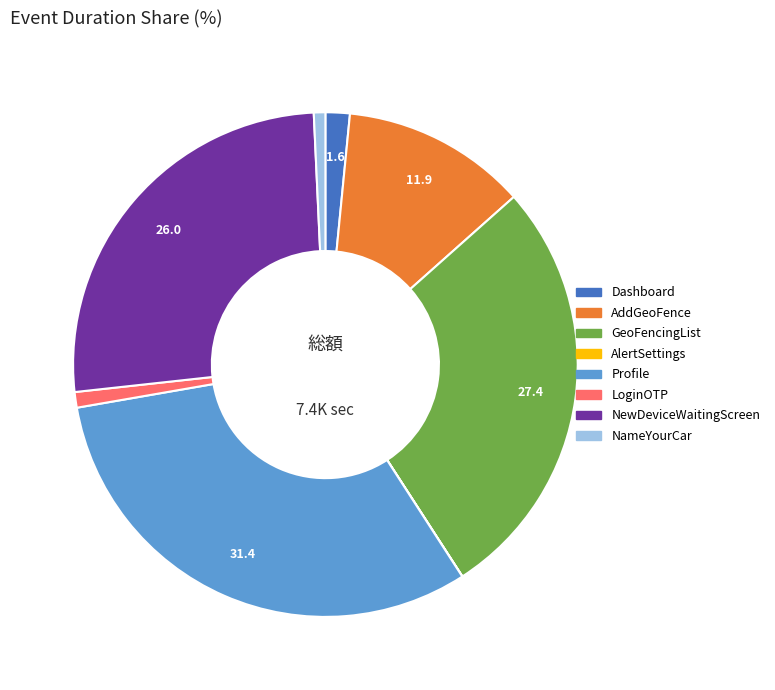

Combined, do GeoFencingList and Profile account for over 50%?

Yes